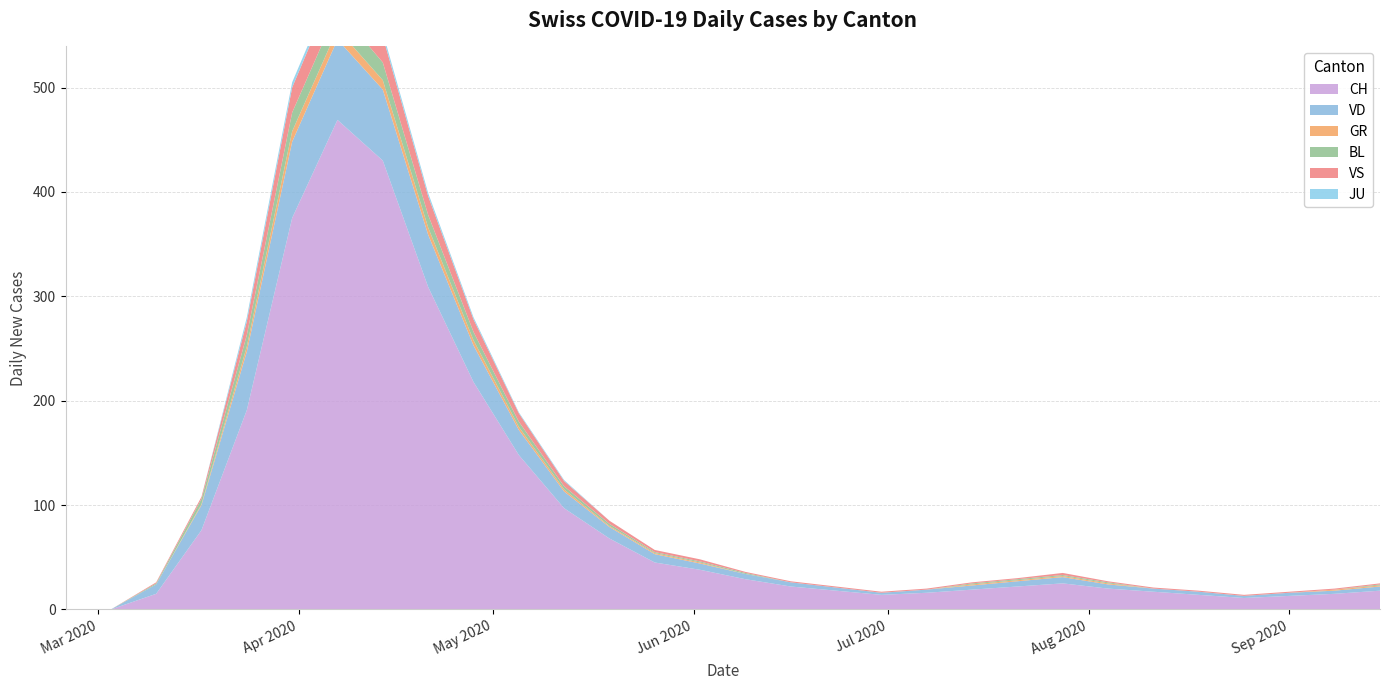

How many data points does each series have?

30